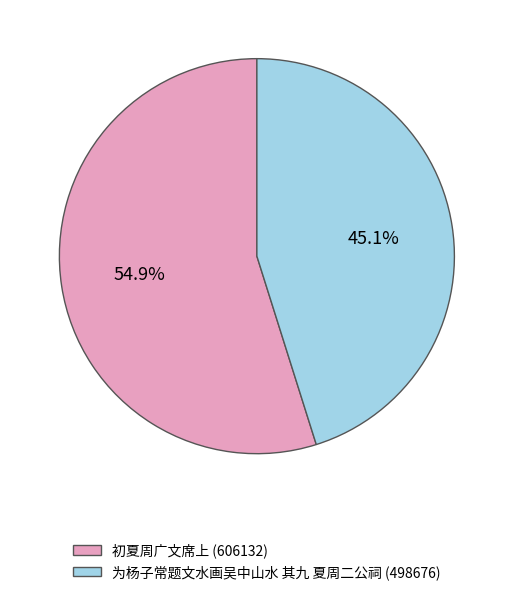

Count the number of slices in the pie.

2